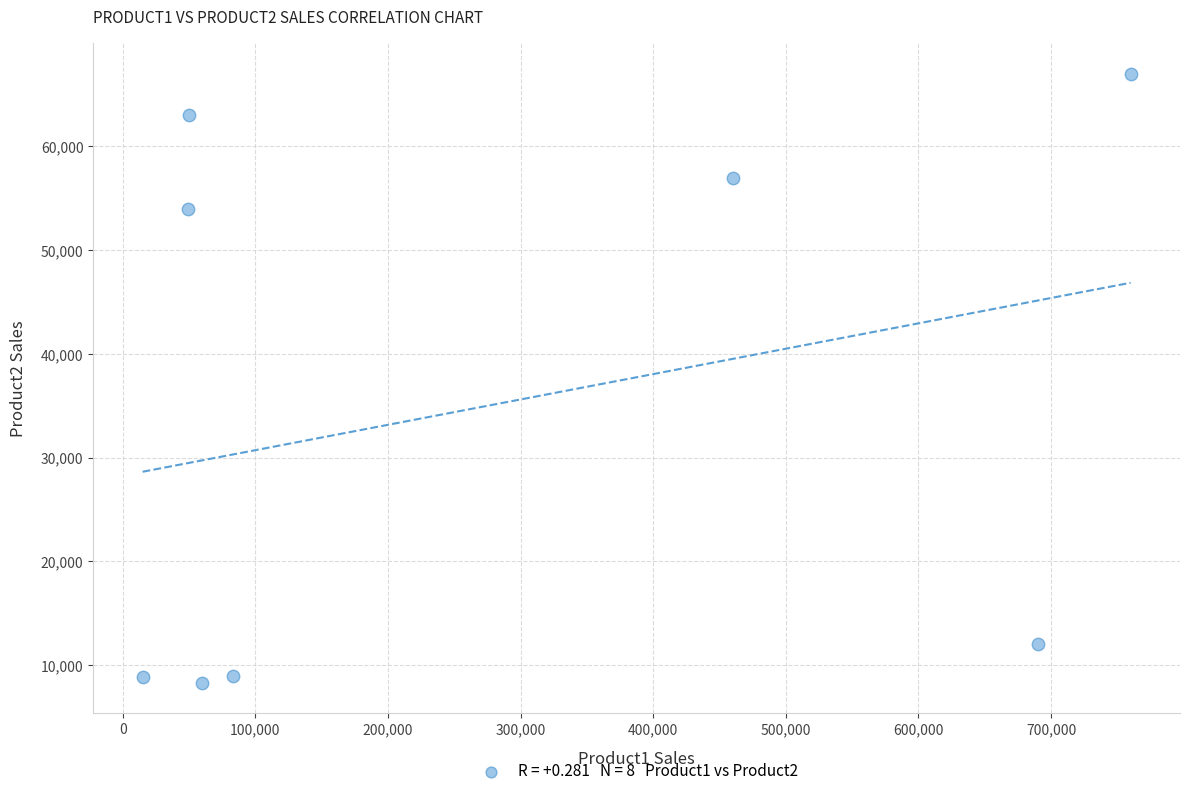

What Y value in the scatter plot is closest to 37650?

54000